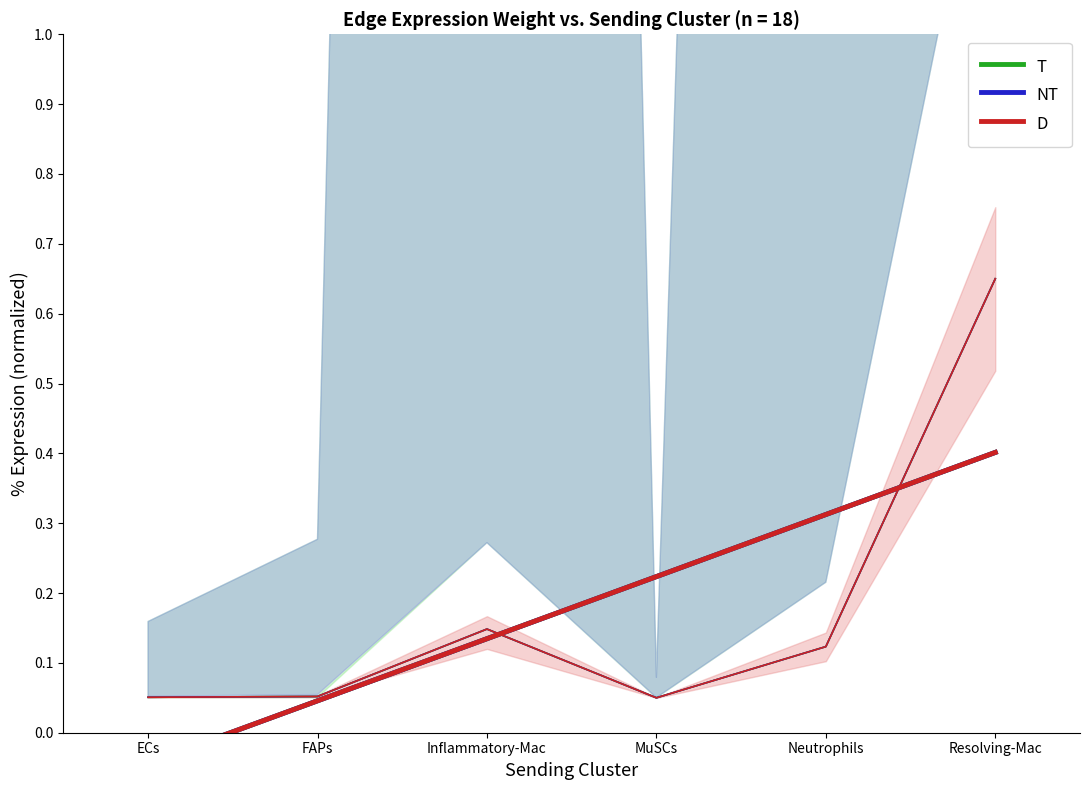

Reading left to right, list all the values displayed in this chart.

T: -0.0	0.0	0.1	0.2	0.3	0.4
NT: -0.0	0.0	0.1	0.2	0.3	0.4
D: -0.0	0.0	0.1	0.2	0.3	0.4